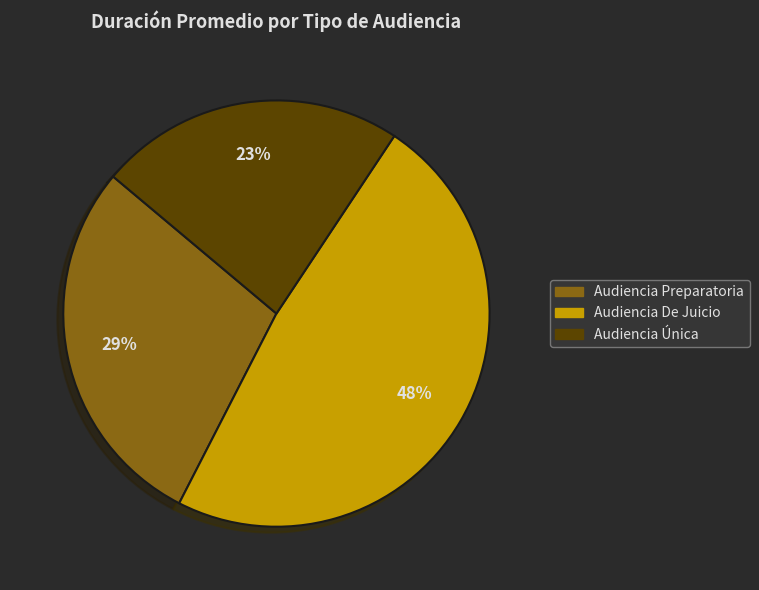

To the nearest percent, what is the combined percentage of Audiencia Única and Audiencia De Juicio?

71%